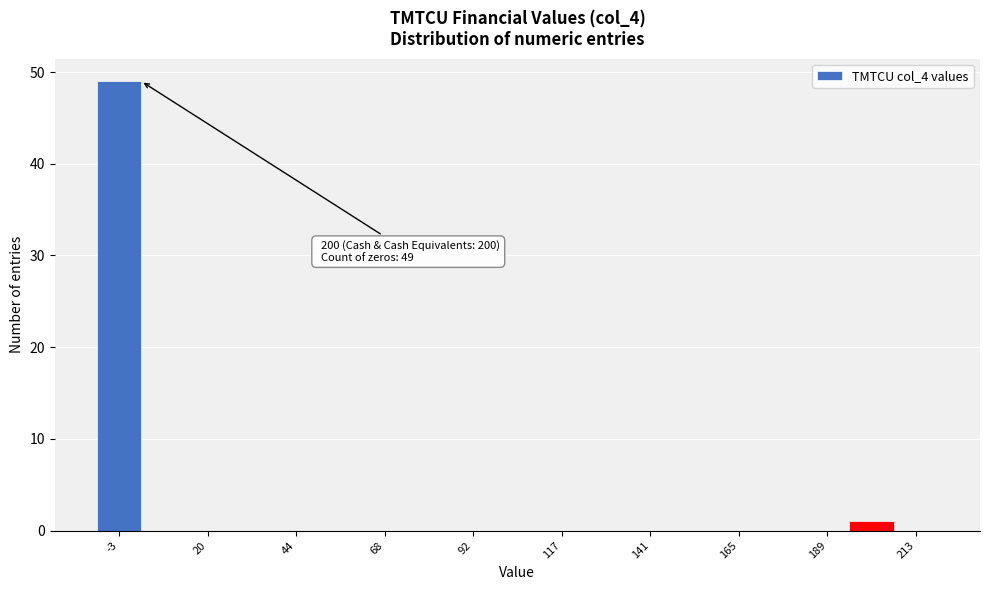

Around what value on the x-axis is the tallest bar? Give the approximate position of its centre, as read against the axis.

-5